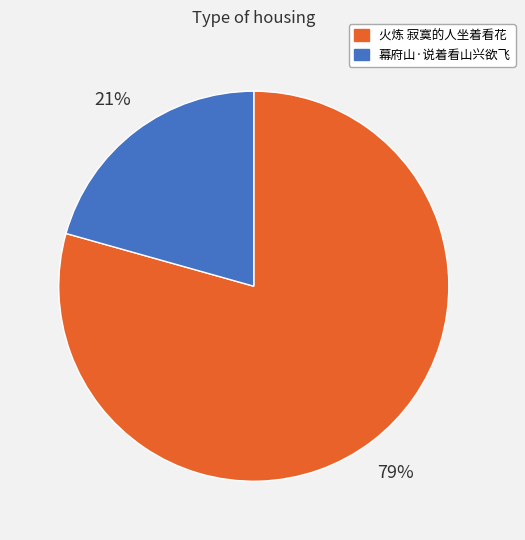

Do 火炼 寂寞的人坐着看花 and 幕府山·说着看山兴欲飞 together represent more than half of the pie?

Yes